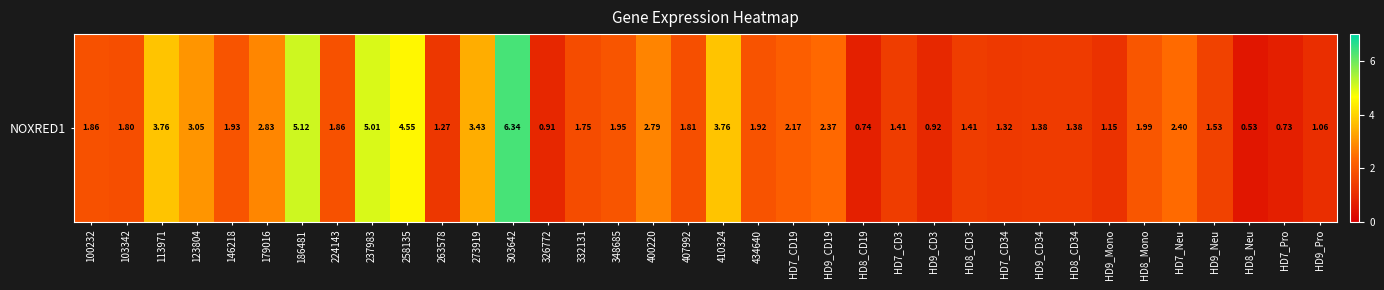

What is the smallest value displayed?

0.5